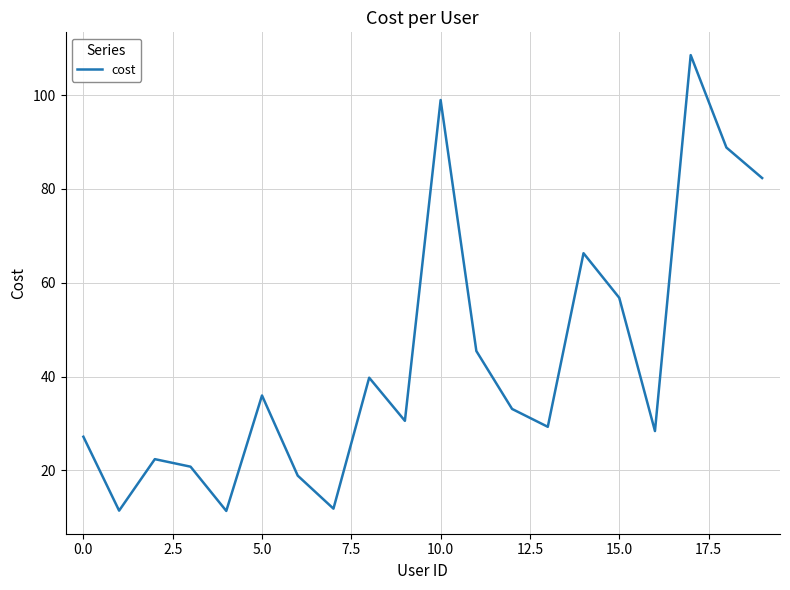

What is the maximum value shown in the chart?

108.5